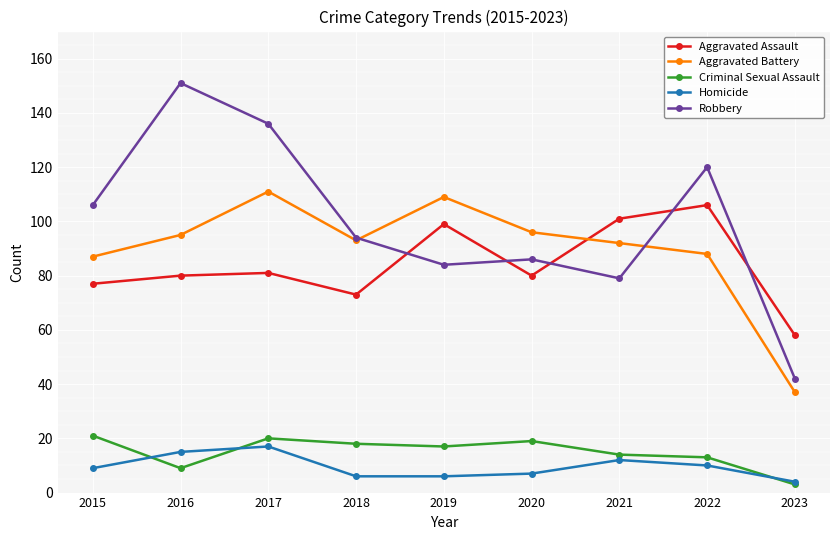

How many interior local peaks does the Robbery series have?

3